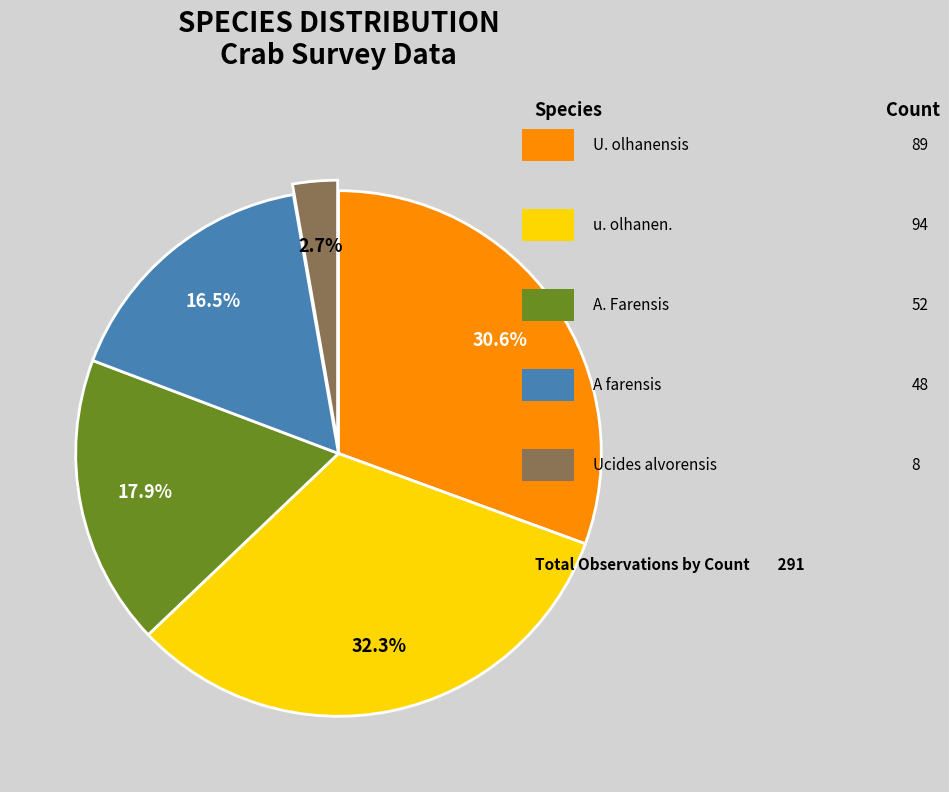

To the nearest percent, what is the difference between the largest and smallest slice percentages?

30%